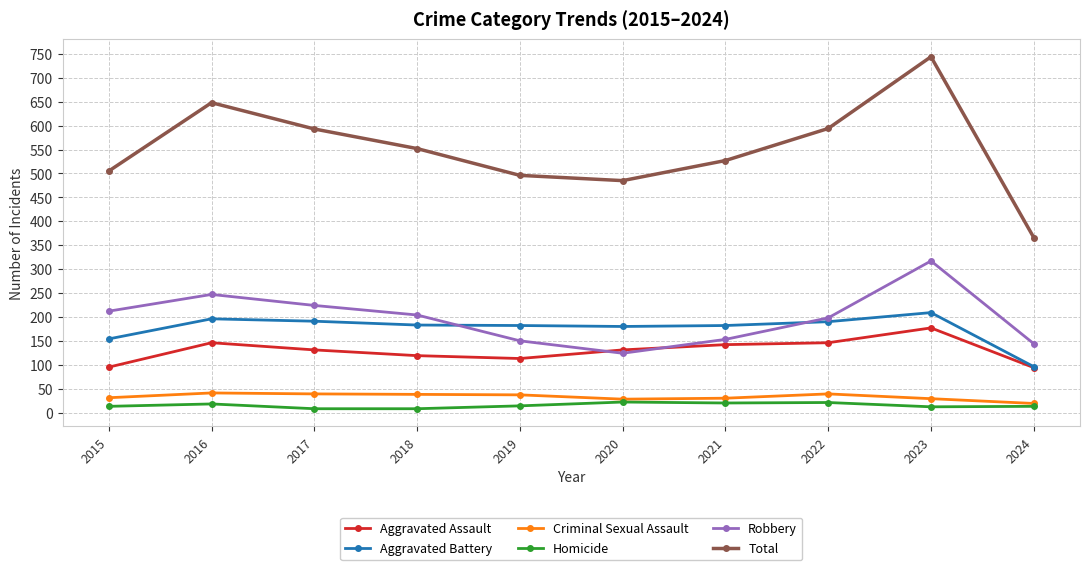

True or false: Criminal Sexual Assault and Total cross at least once.

False